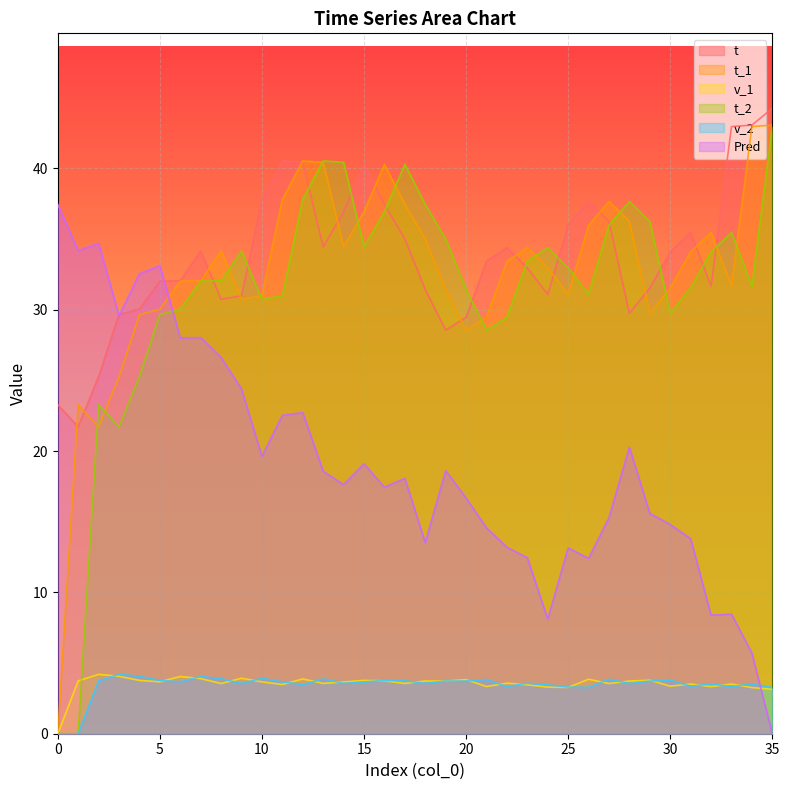

List the series in order of their peak value, highest first.

t, t_1, t_2, Pred, v_1, v_2